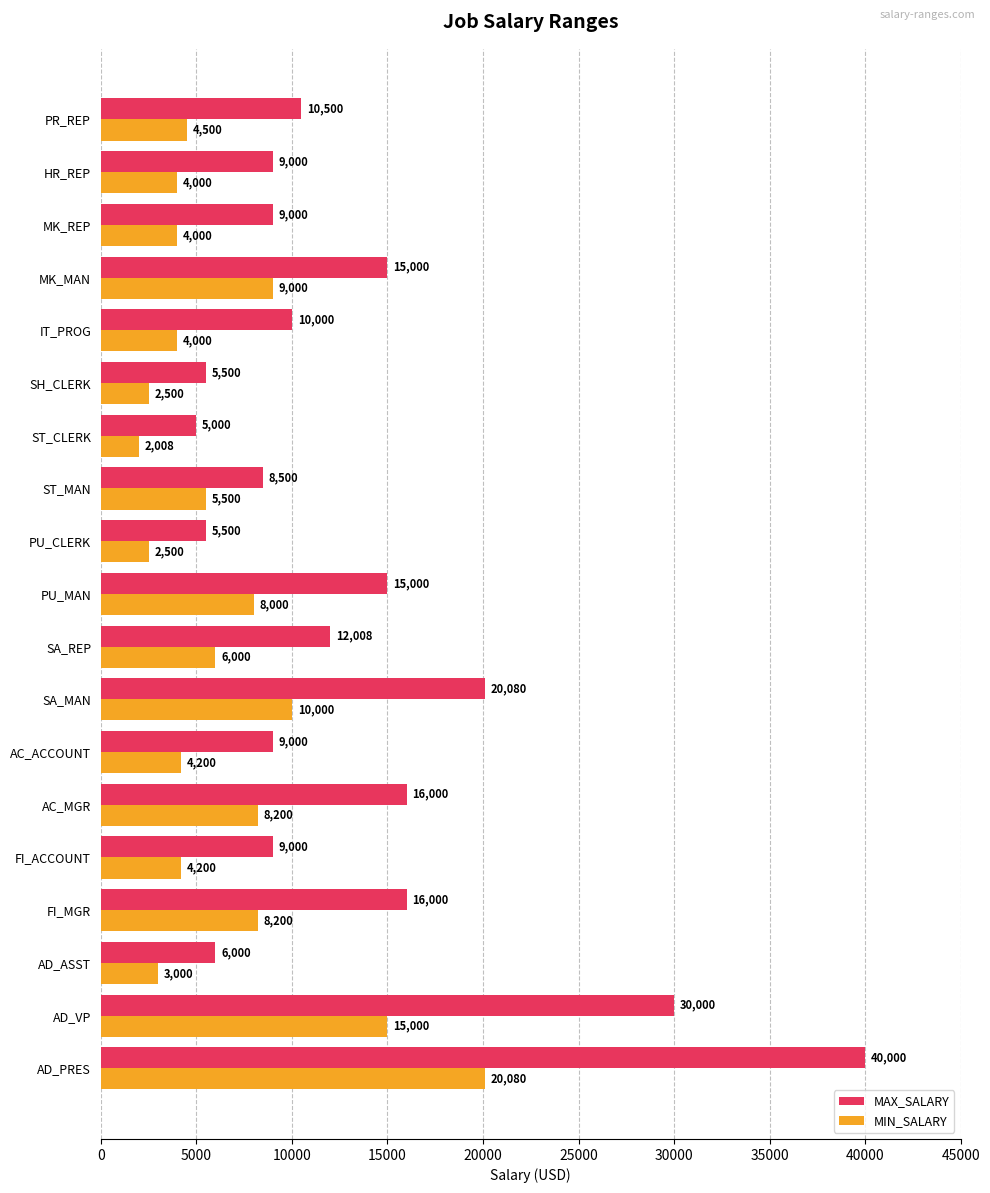

What is the lowest value of the MAX_SALARY series?

5000